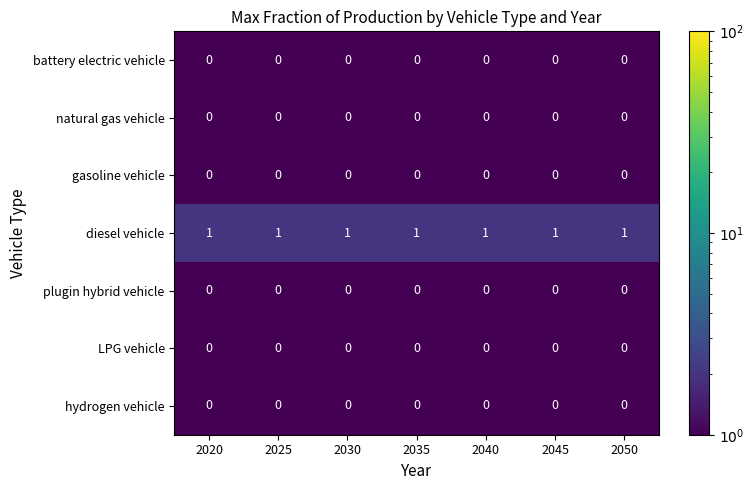

At how many categories does at least one series exceed 0?

7